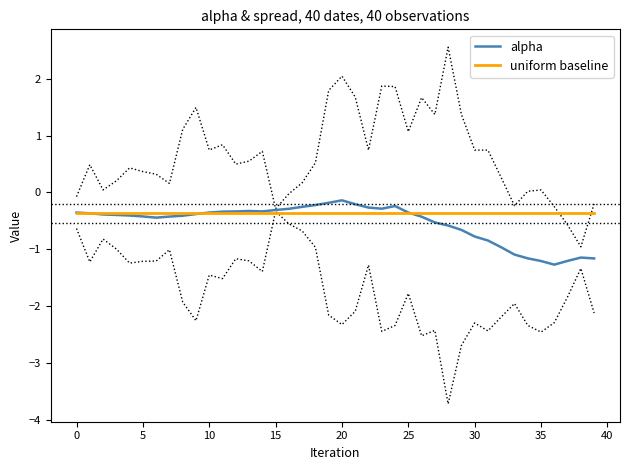

Rank the series by their maximum value, from highest to lowest.

alpha, uniform baseline